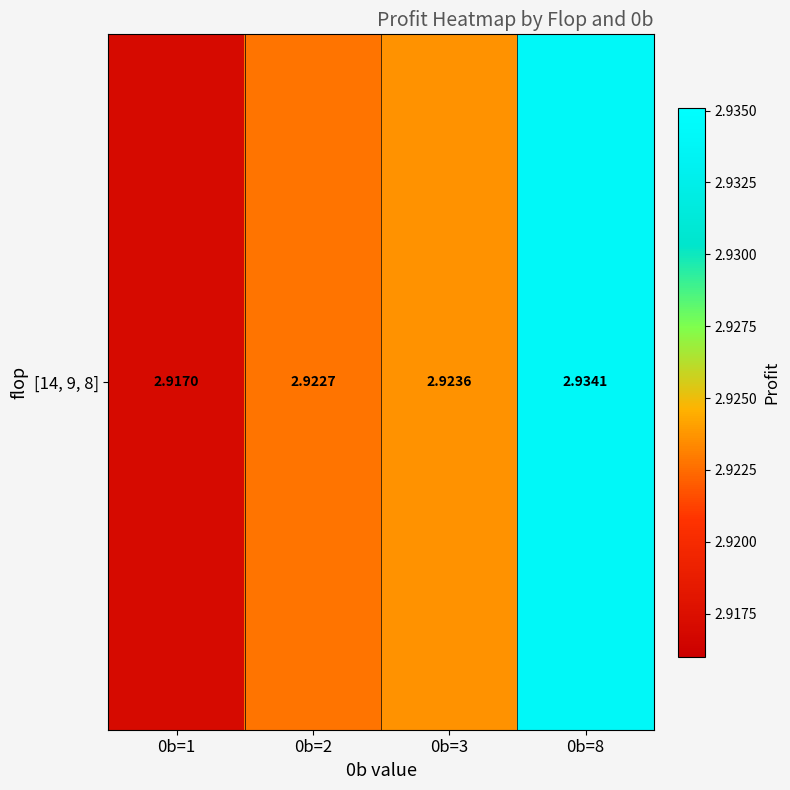

How many series are shown in this chart?

1